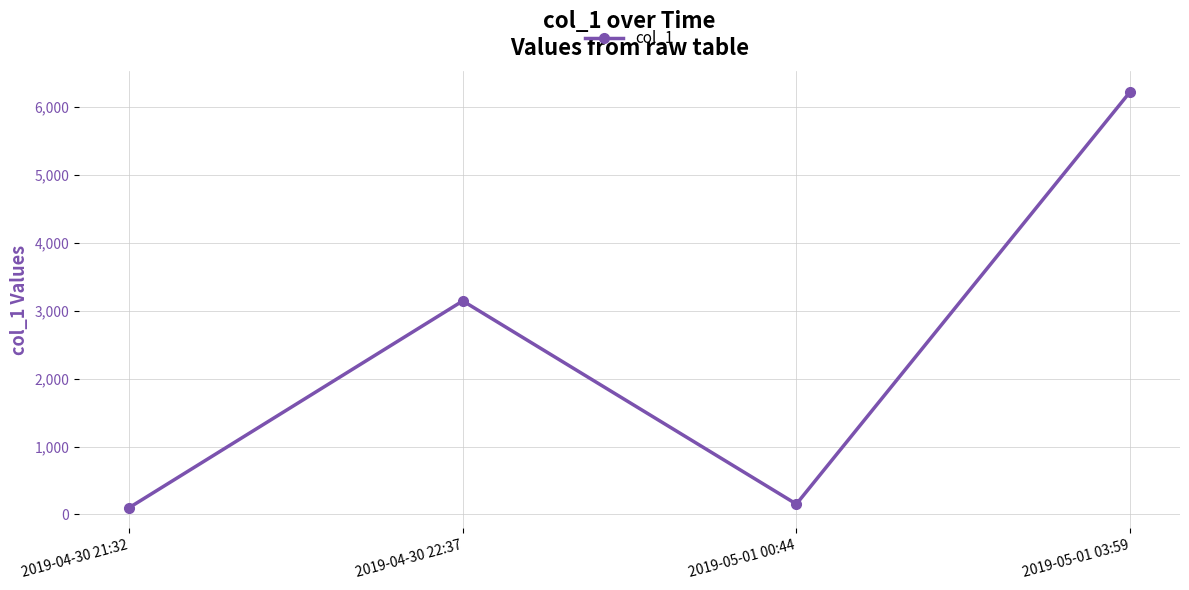

True or false: the data shows 3145.1 at 2019-04-30 22:37.

True